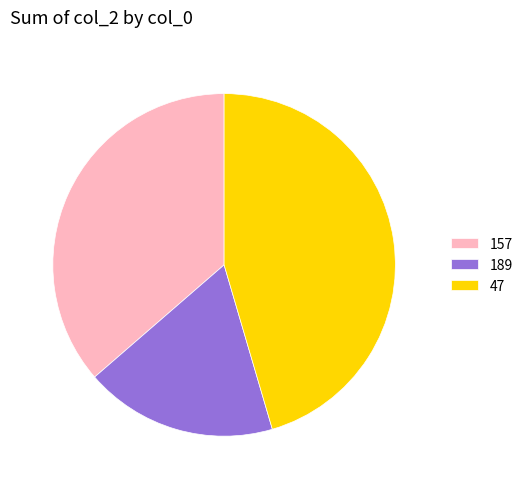

Rank the categories by value from highest to lowest.

47, 157, 189